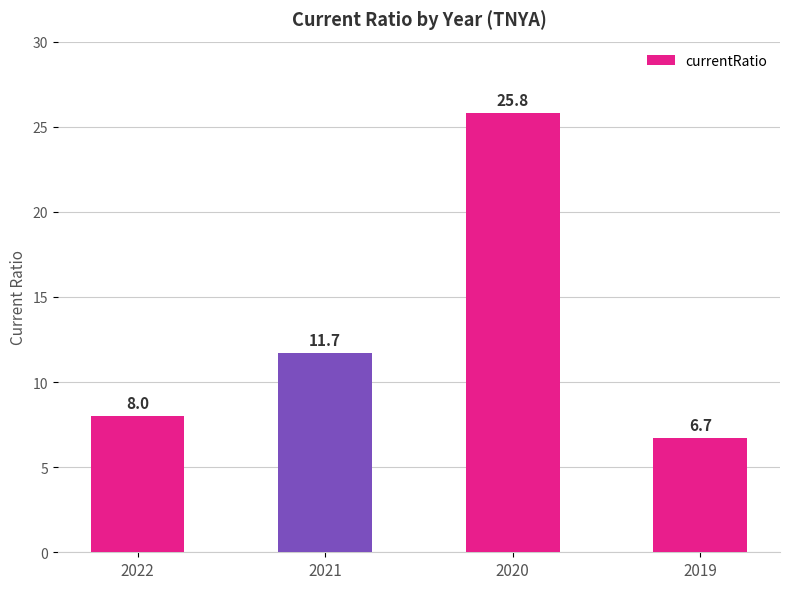

Where is the data nearest to the value 16?

2021